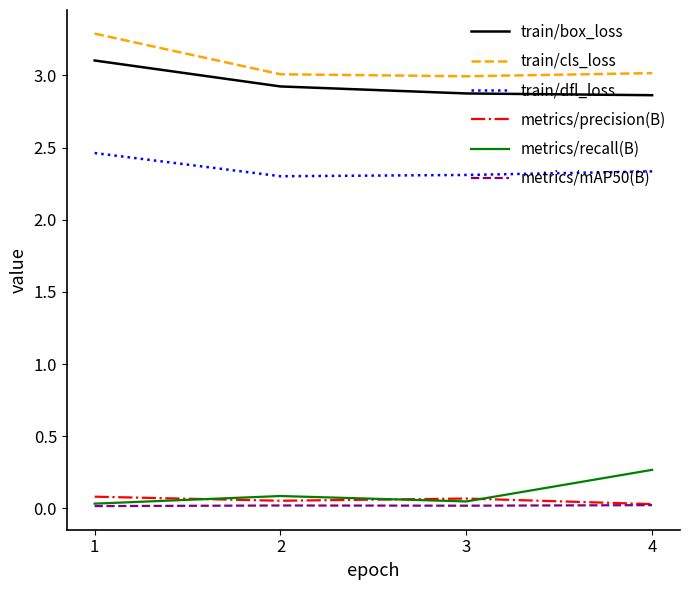

The value of metrics/precision(B) at 1 is 0.1. True or false?

True